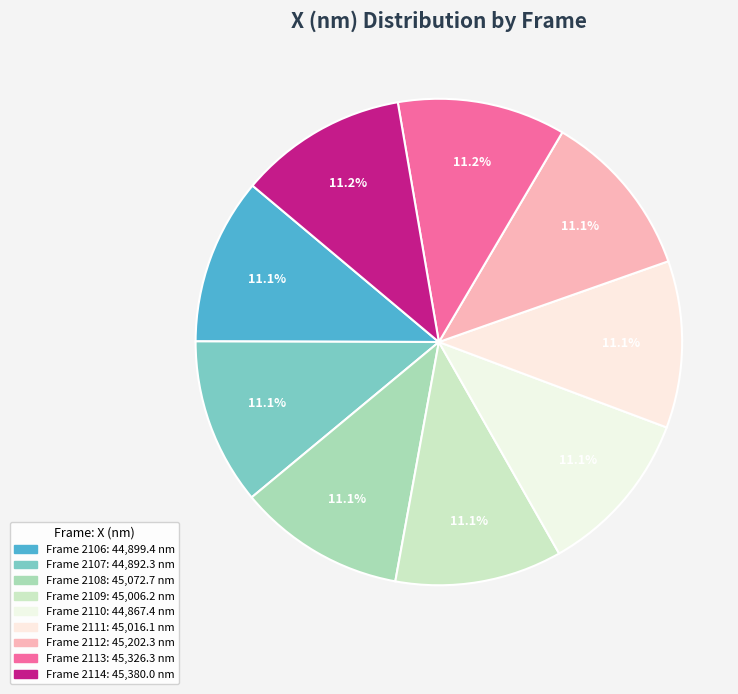

Count the number of slices in the pie.

9